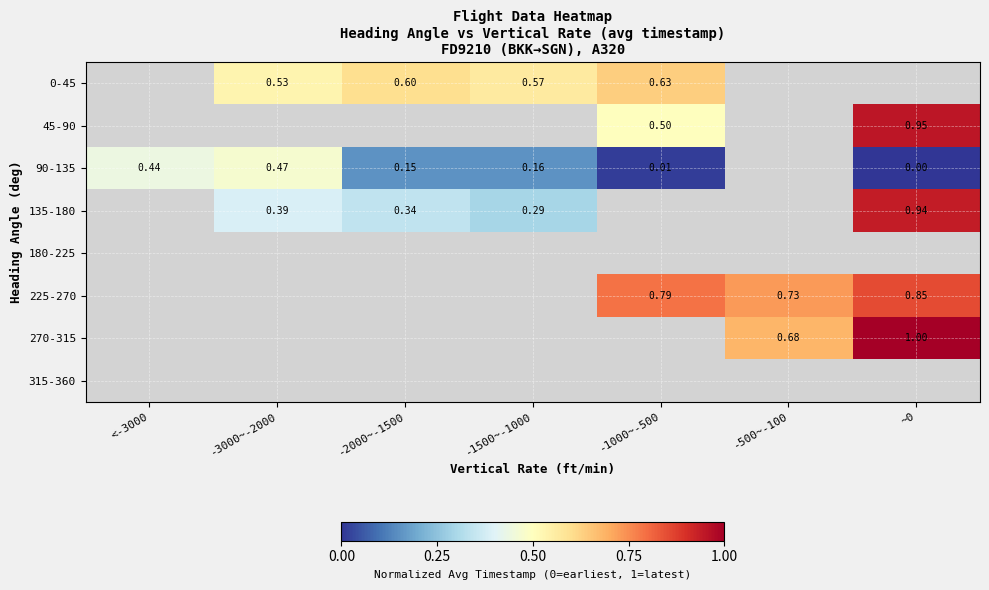

How many positive values does the 0-45 series have?

4